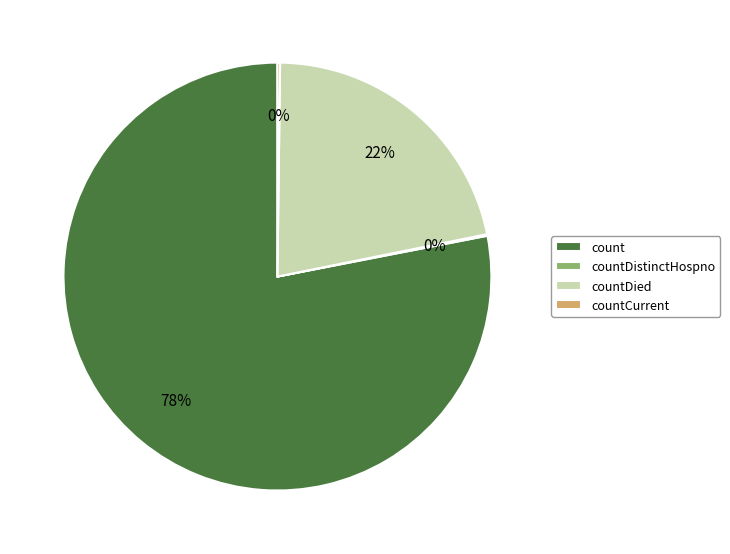

Is there a majority slice in this chart?

Yes